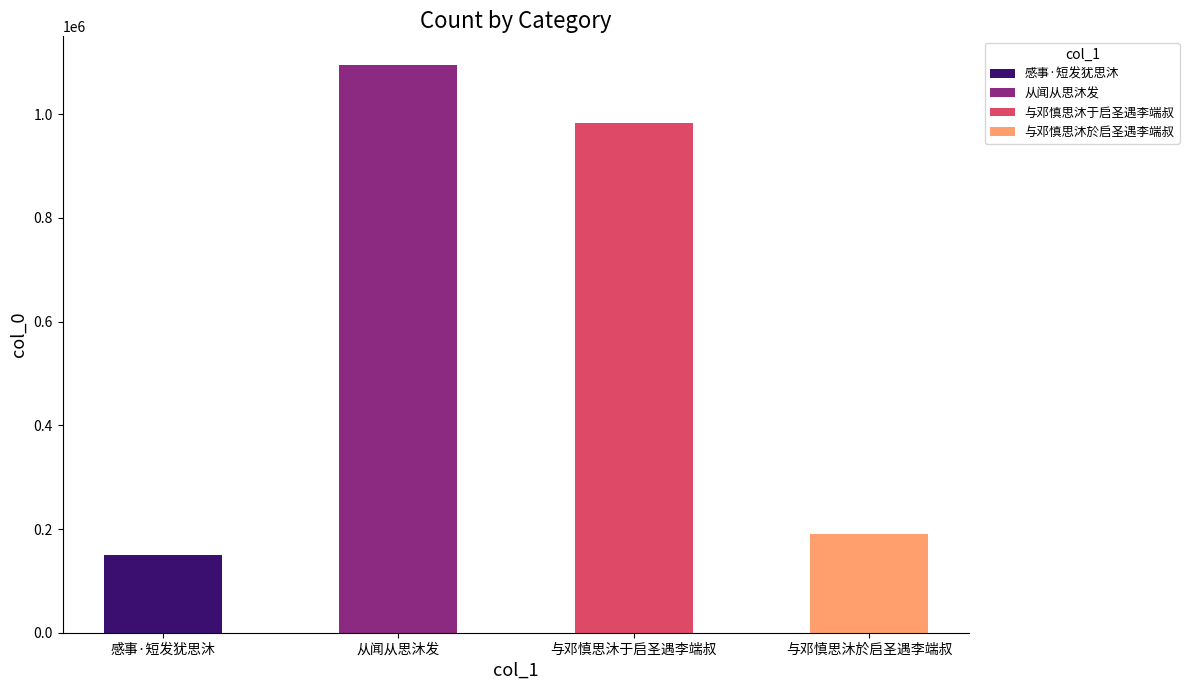

Are the bars horizontal?

No